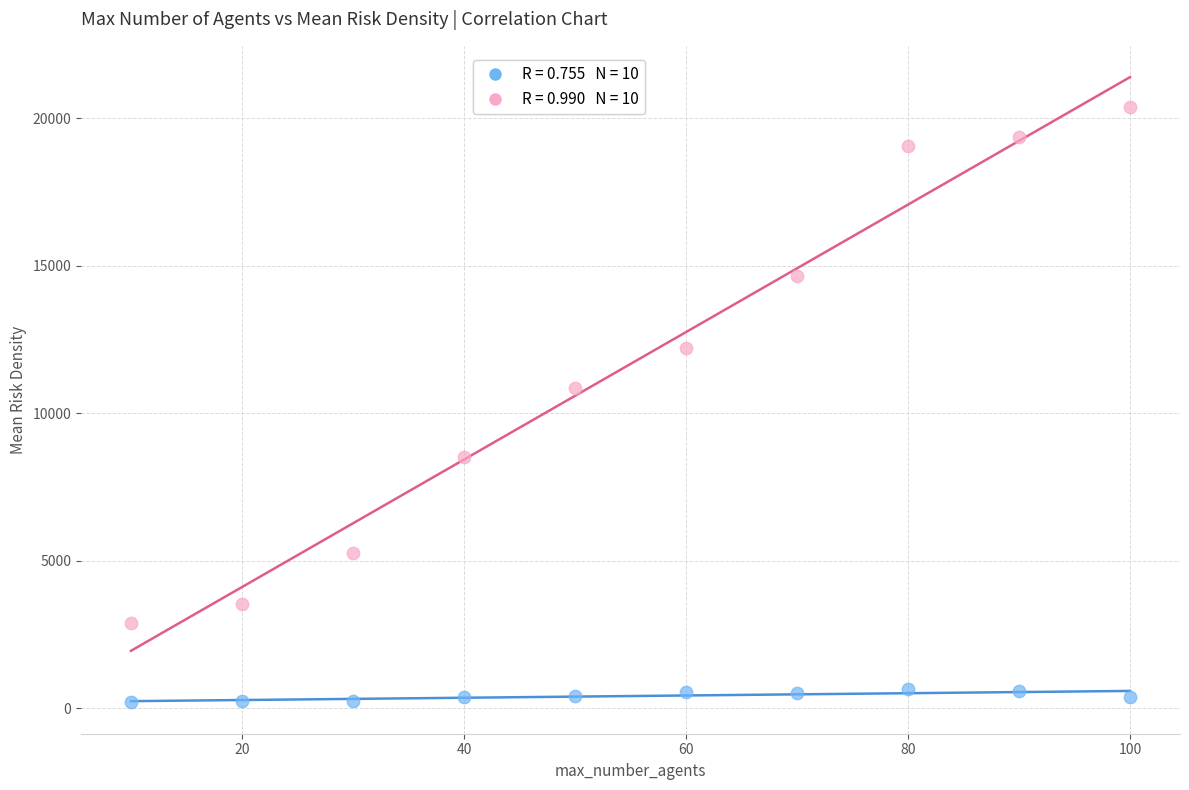

Across all data points, what is the range of Y values (max minus min)?

20164.5